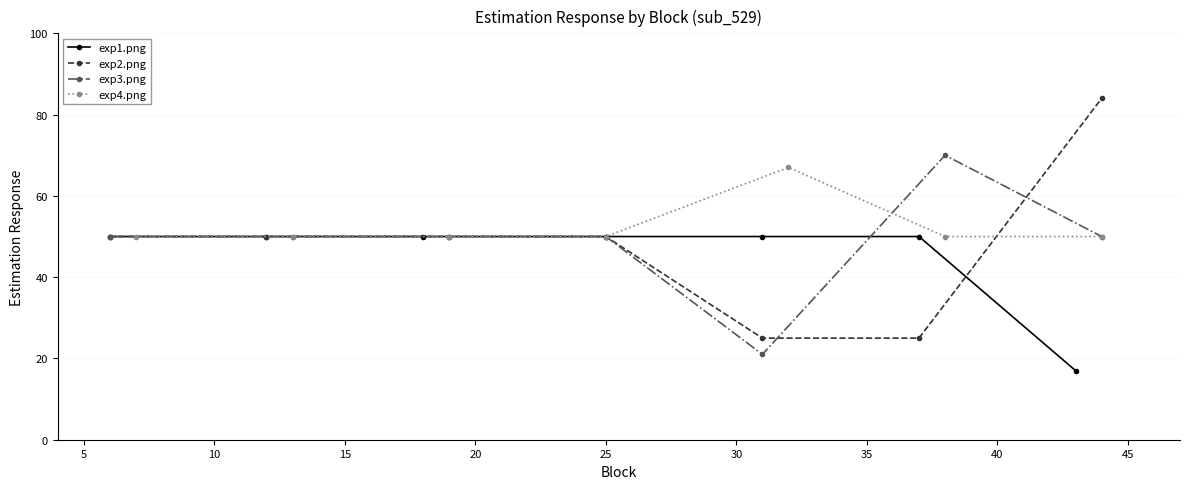

What is the value of the exp3.png point at the 5th from the left?

21